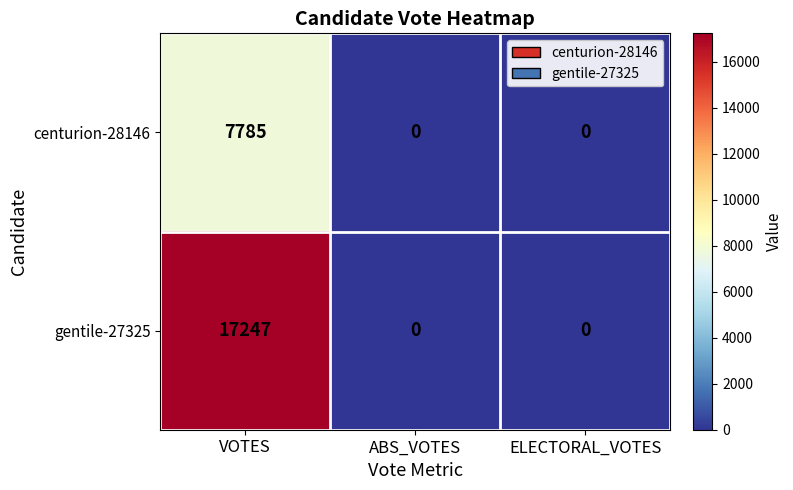

Count the centurion-28146 values in the range 0 to 7785.

3